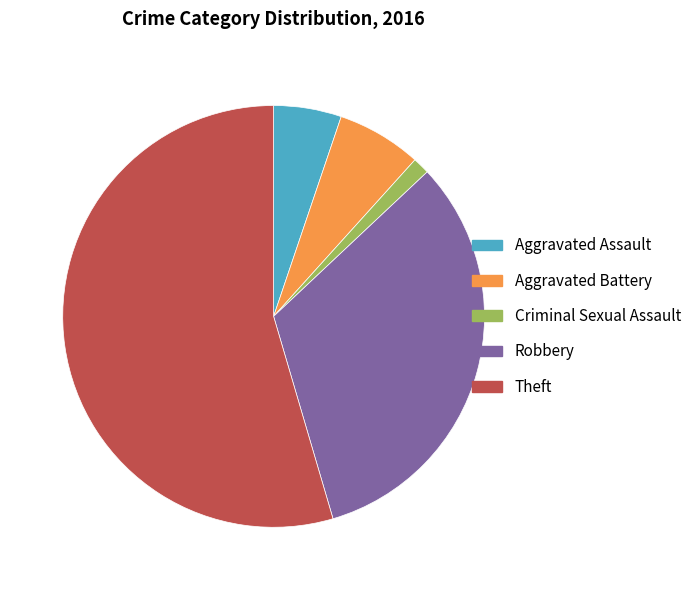

What is the ratio of the value at Aggravated Battery to the value at Criminal Sexual Assault?

5.0